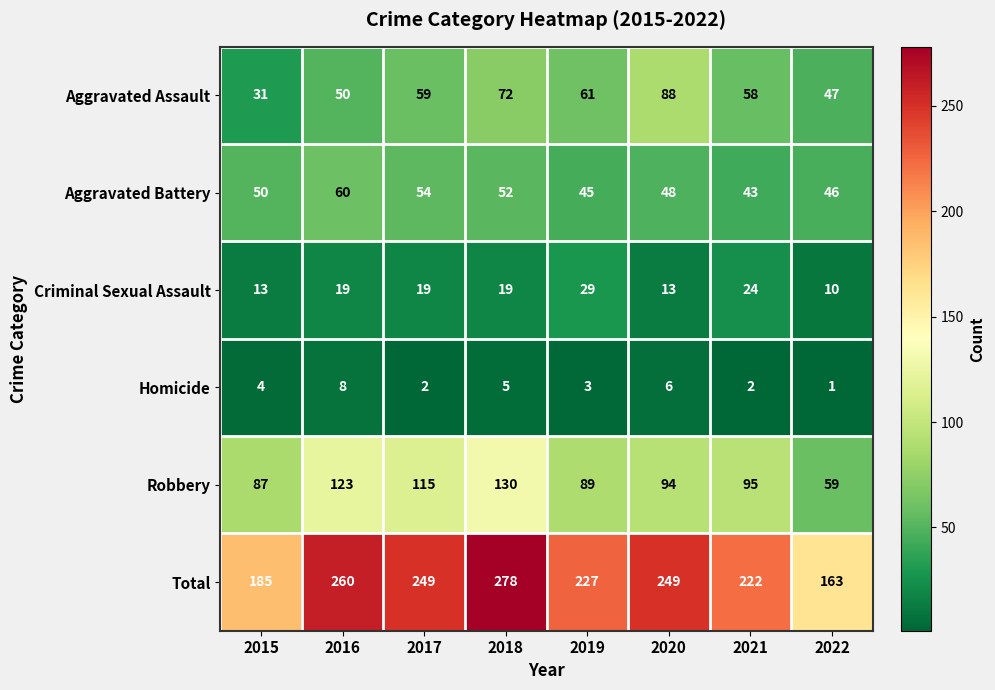

What is the spread (max minus min) of values at 2018?

273